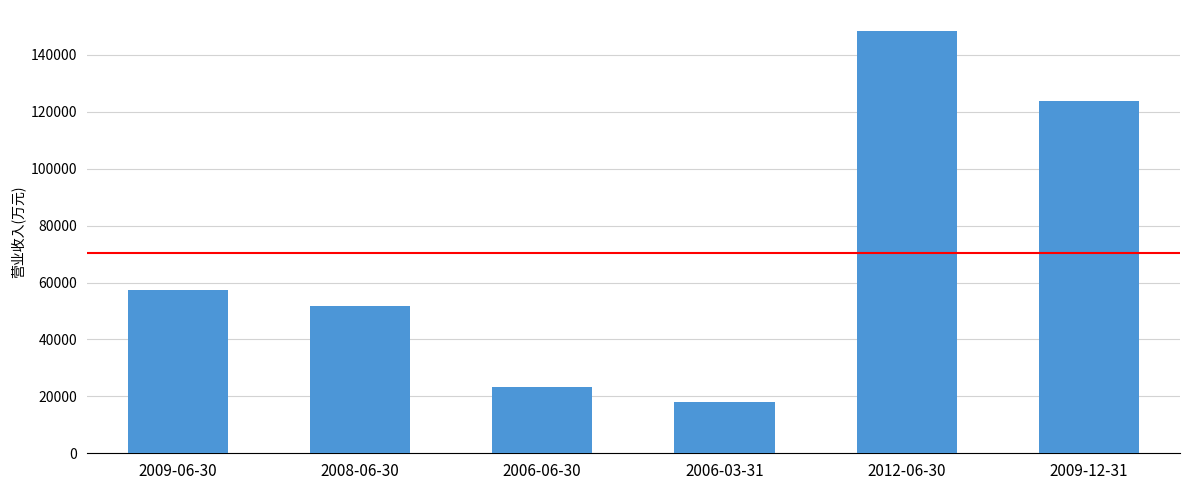

List the labels in order of value, smallest first.

2006-03-31, 2006-06-30, 2008-06-30, 2009-06-30, 2009-12-31, 2012-06-30